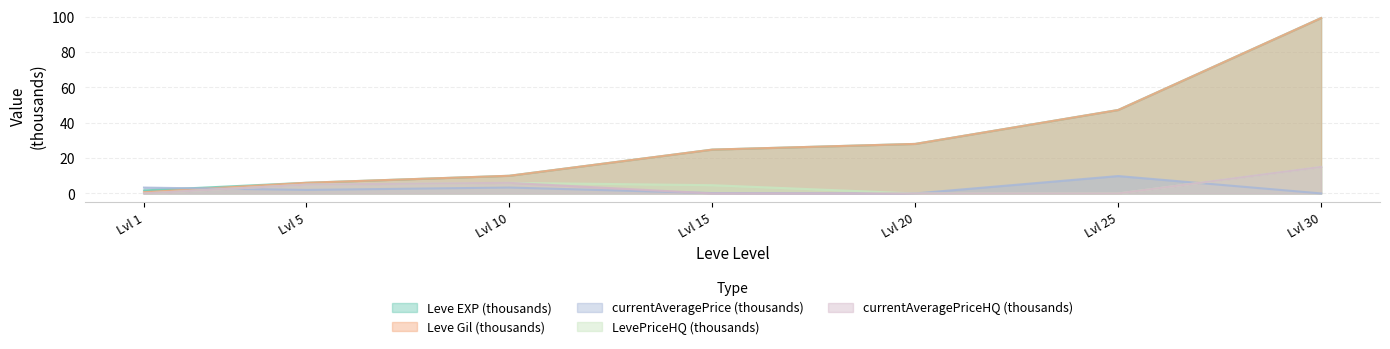

The currentAveragePriceHQ (thousands) series shows 6.0 at Lvl 10. True or false?

True